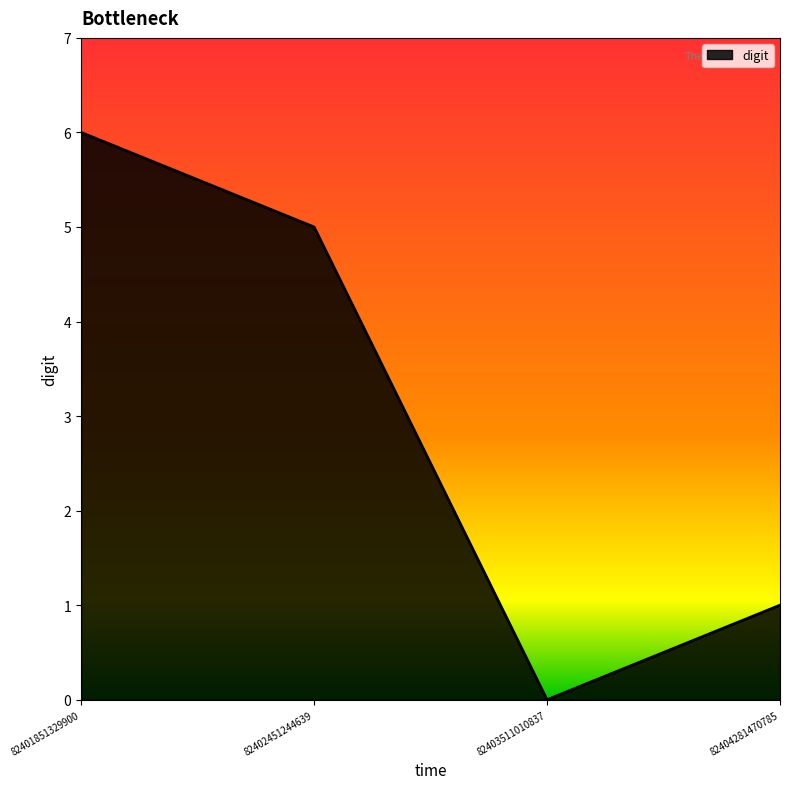

What value does the data have at 82402451244639?

5